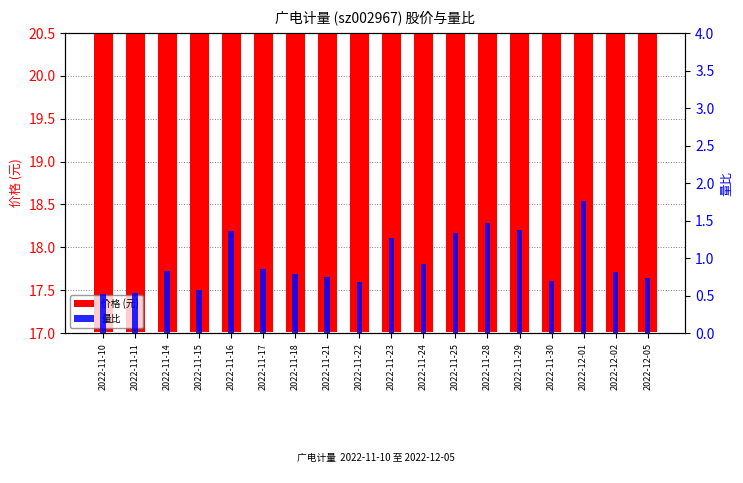

Reading left to right, extract all data points from this chart.

价格 (元): 2022-11-10=18.9	2022-11-11=18.7	2022-11-14=19.0	2022-11-15=19.3	2022-11-16=19.0	2022-11-17=18.8	2022-11-18=18.7	2022-11-21=18.7	2022-11-22=18.4	2022-11-23=18.0	2022-11-24=18.0	2022-11-25=17.5	2022-11-28=17.5	2022-11-29=18.1	2022-11-30=17.8	2022-12-01=18.5	2022-12-02=18.8	2022-12-05=18.9
量比: 2022-11-10=0.5	2022-11-11=0.5	2022-11-14=0.8	2022-11-15=0.6	2022-11-16=1.4	2022-11-17=0.8	2022-11-18=0.8	2022-11-21=0.8	2022-11-22=0.7	2022-11-23=1.3	2022-11-24=0.9	2022-11-25=1.3	2022-11-28=1.5	2022-11-29=1.4	2022-11-30=0.7	2022-12-01=1.8	2022-12-02=0.8	2022-12-05=0.7